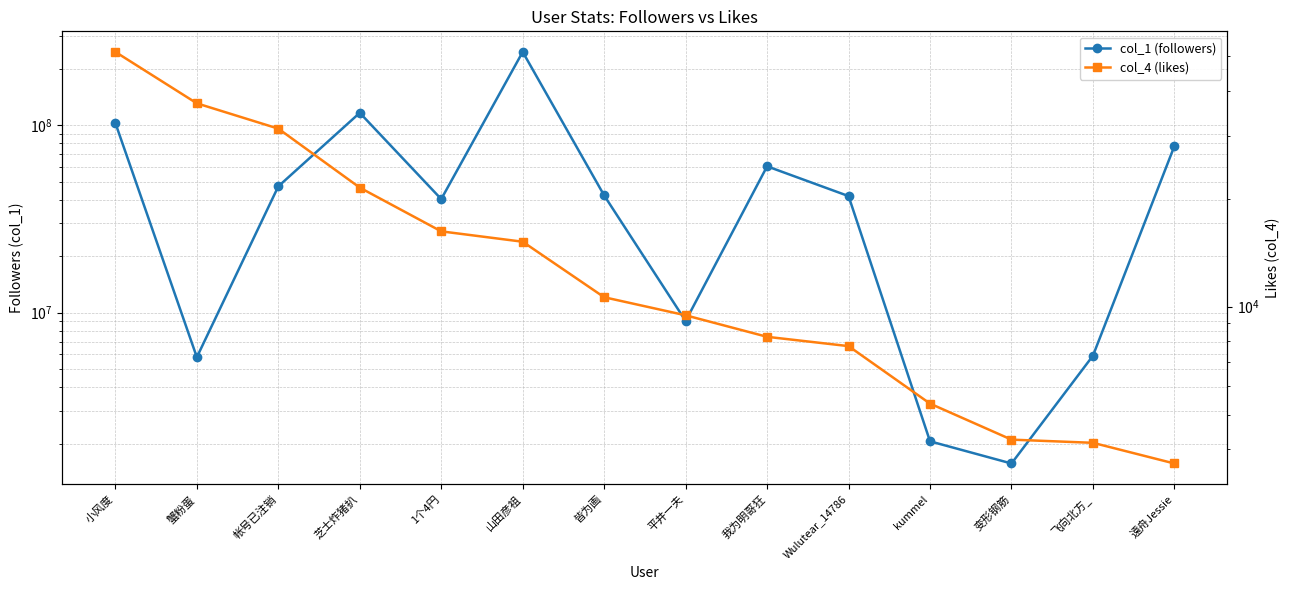

List the series in order of their peak value, lowest first.

col_4 (likes), col_1 (followers)